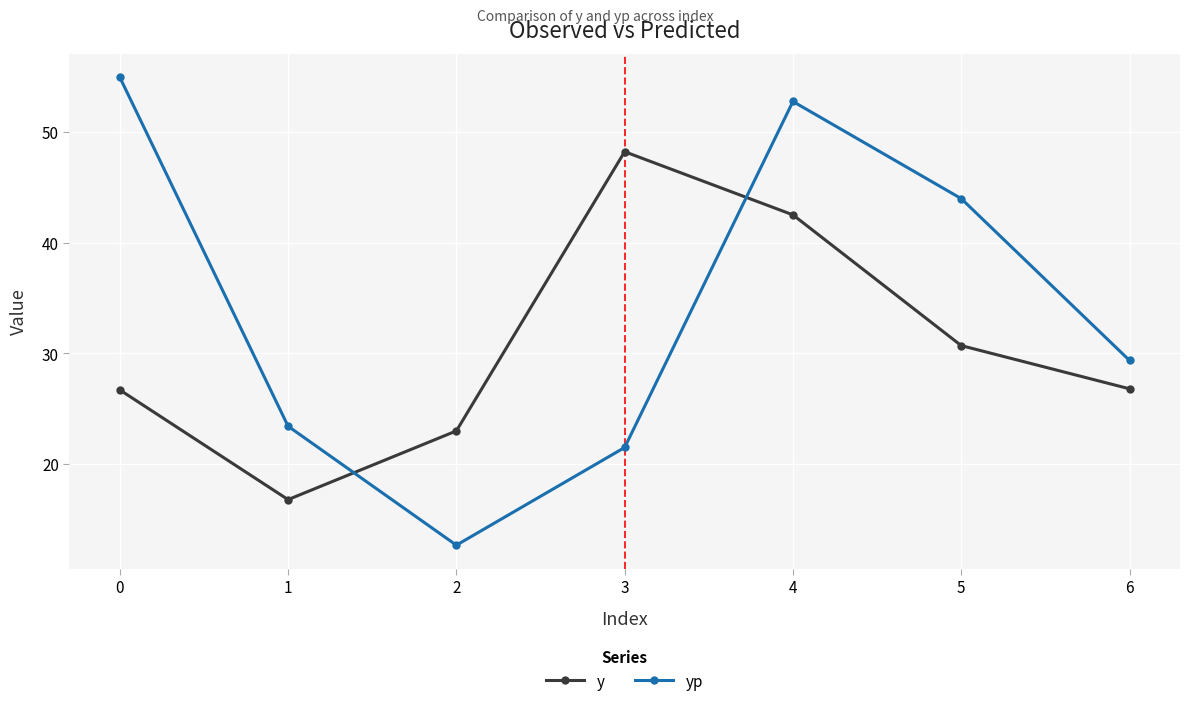

Is it true that yp equals 41.2 at 1?

False